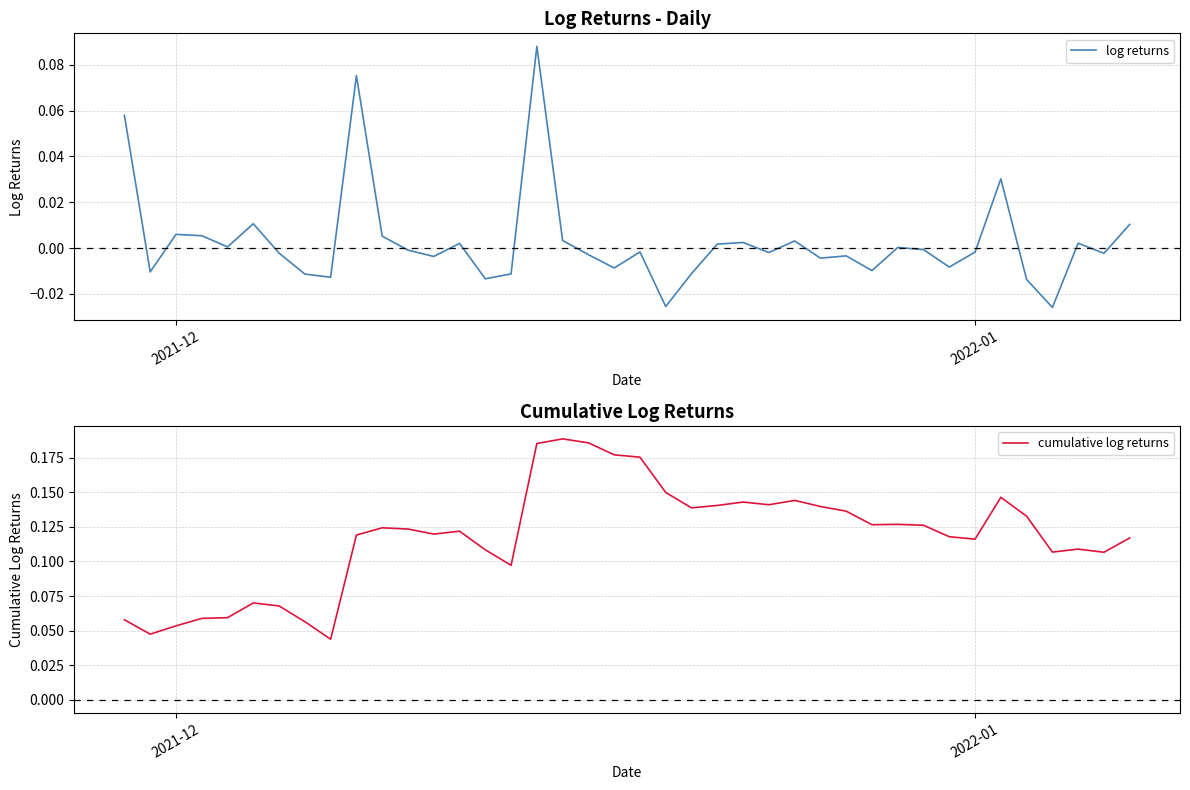

Is the value of log returns at 9 greater than the value of cumulative log returns at 28?

No